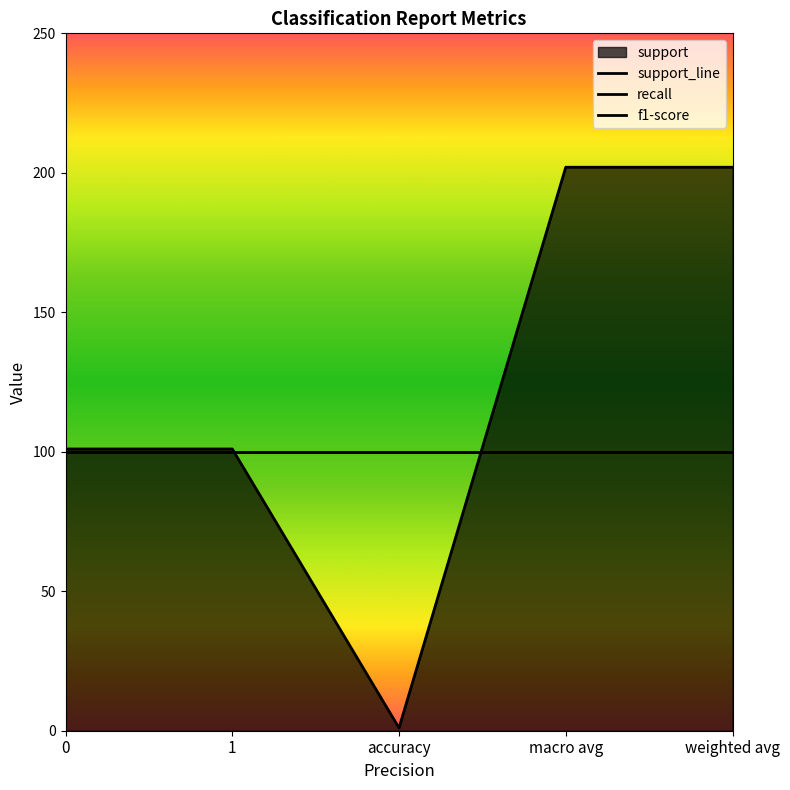

How many values in the support series are below 101?

1